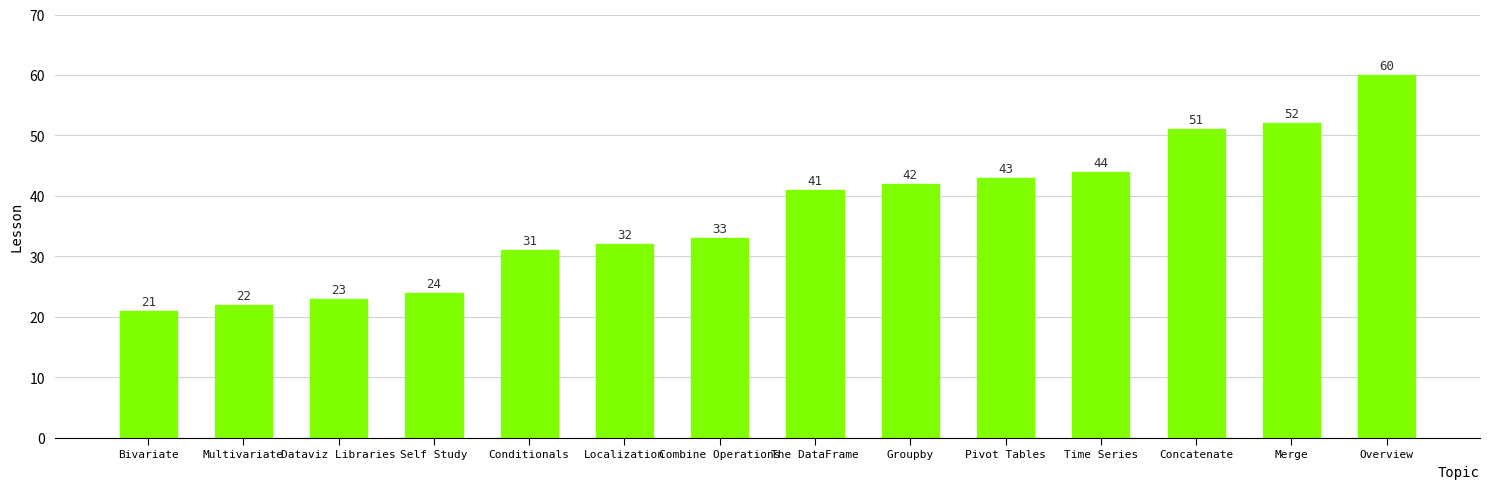

Reading right to left, list all the values displayed in this chart.

Overview=60	Merge=52	Concatenate=51	Time Series=44	Pivot Tables=43	Groupby=42	The DataFrame=41	Combine Operations=33	Localization=32	Conditionals=31	Self Study=24	Dataviz Libraries=23	Multivariate=22	Bivariate=21